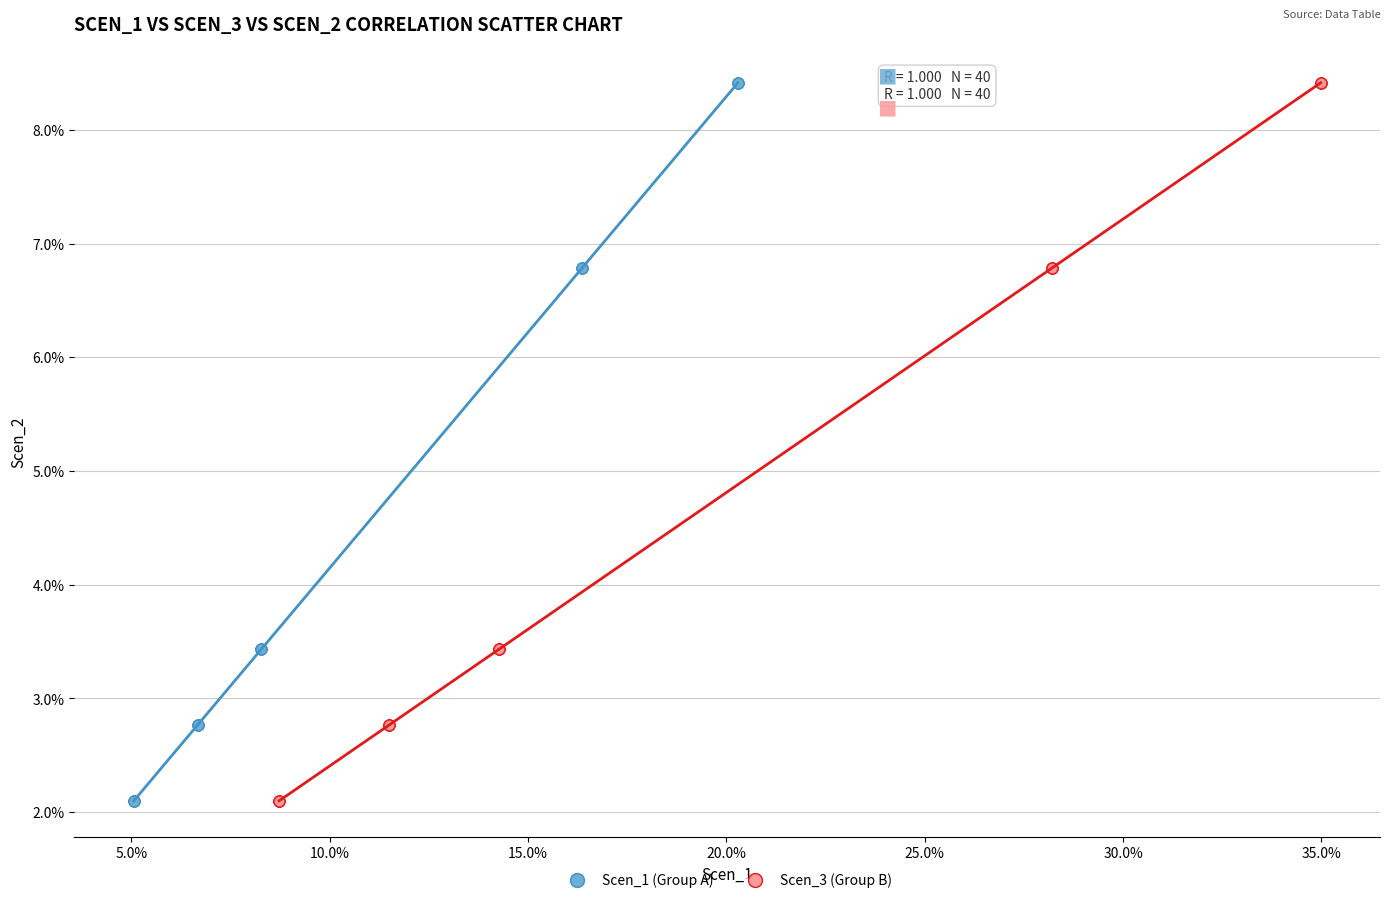

What are all the series names shown in the legend?

Scen_1 (Group A), Scen_3 (Group B)